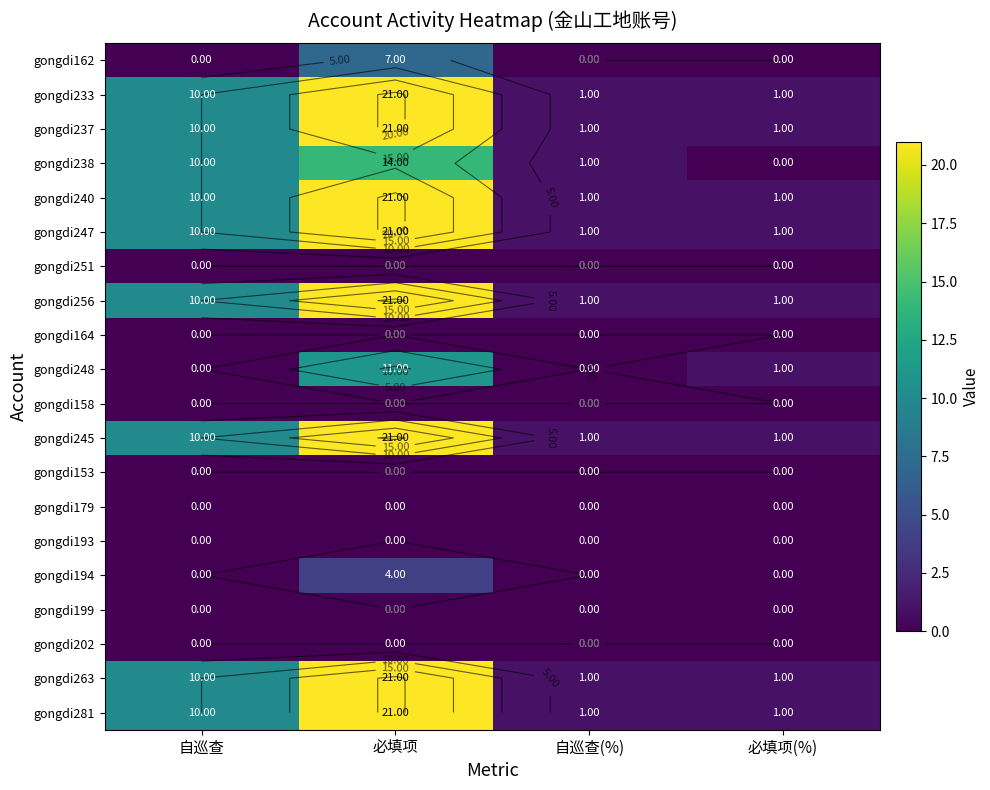

The value of gongdi158 at 必填项(%) is 0. True or false?

True